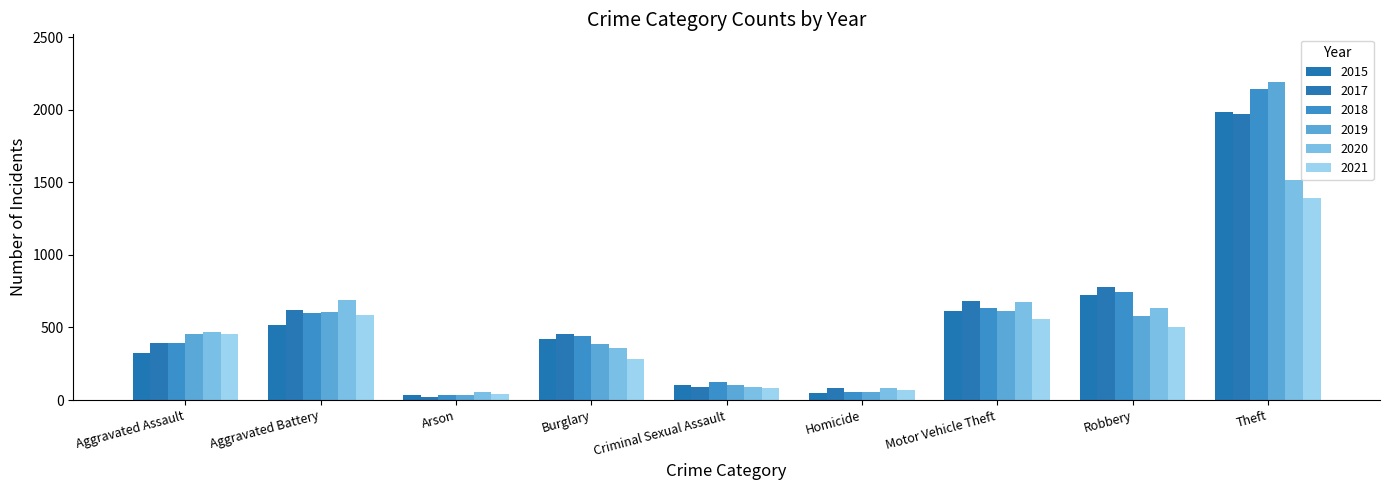

What is the lowest value of the 2021 series?

43